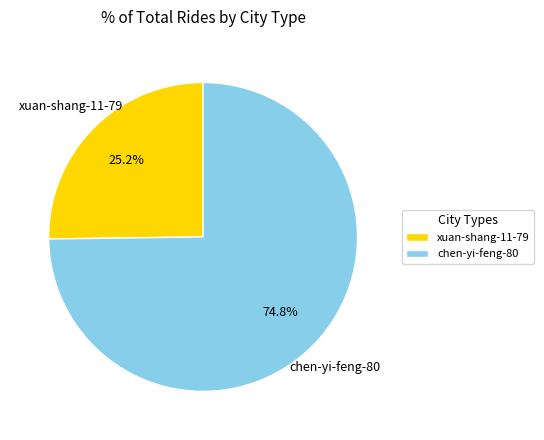

To the nearest percent, what percentage of the pie is xuan-shang-11-79?

25%